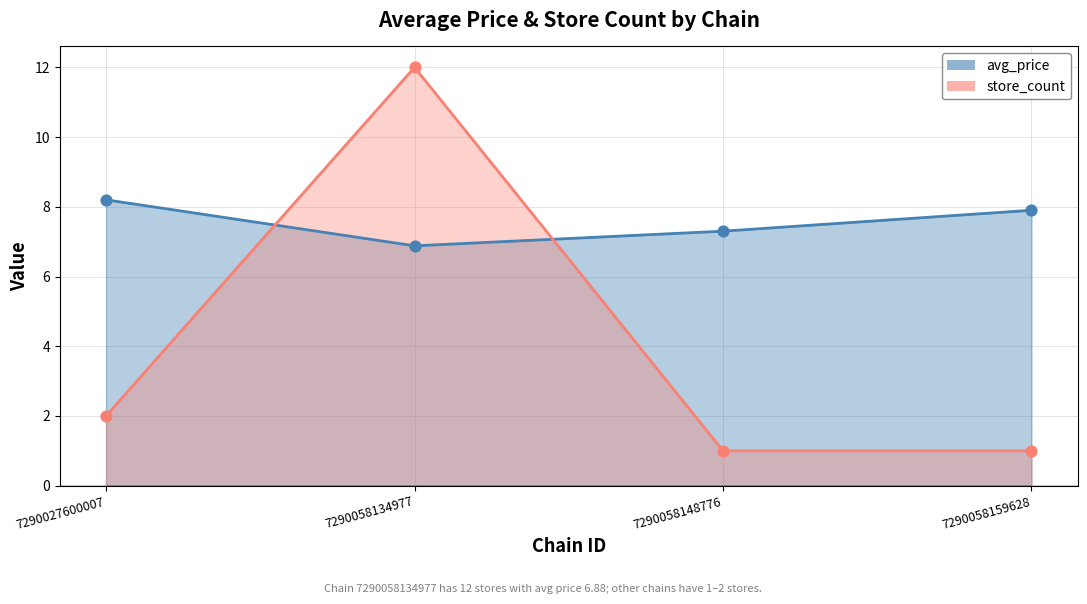

Is the value of store_count at 7290058159628 greater than the value of avg_price at 7290058134977?

No